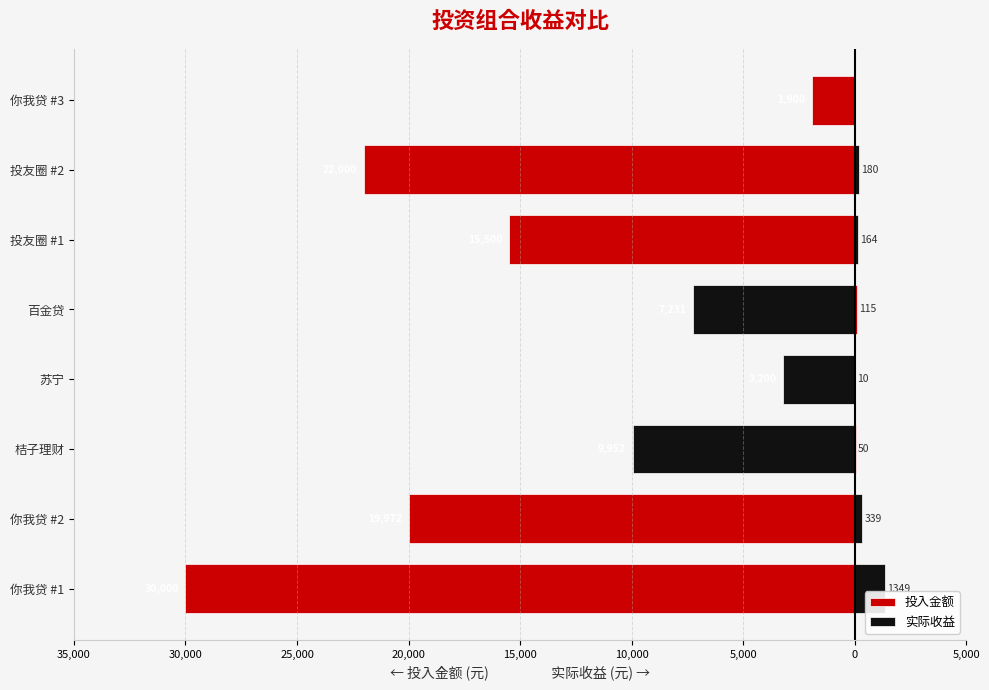

List the series in order of their overall mean, lowest first.

投入金额, 实际收益